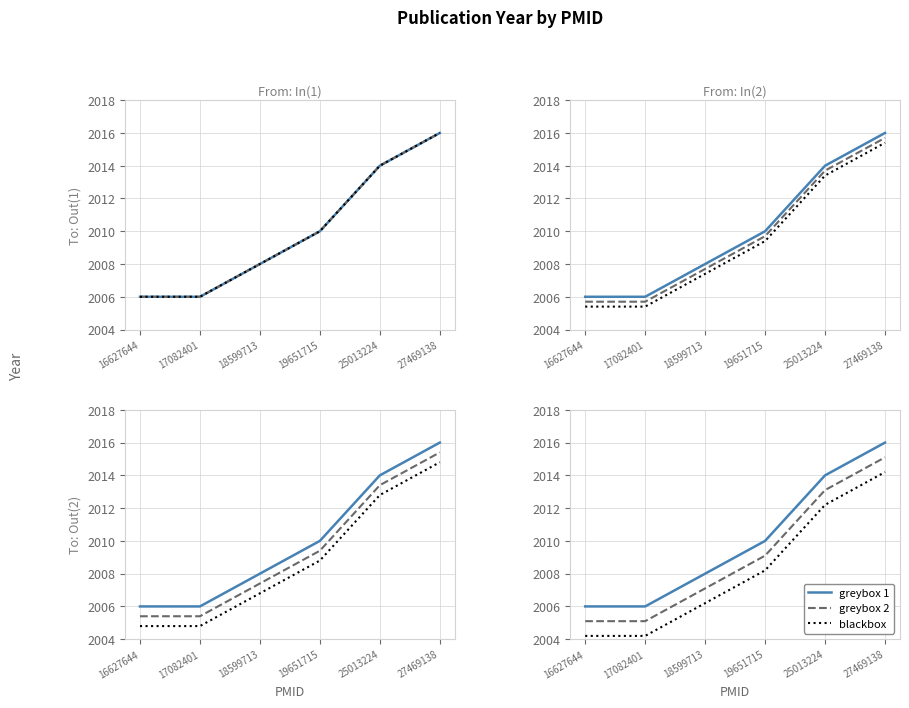

The value of greybox 1 at 27469138 is 2016.0. True or false?

True